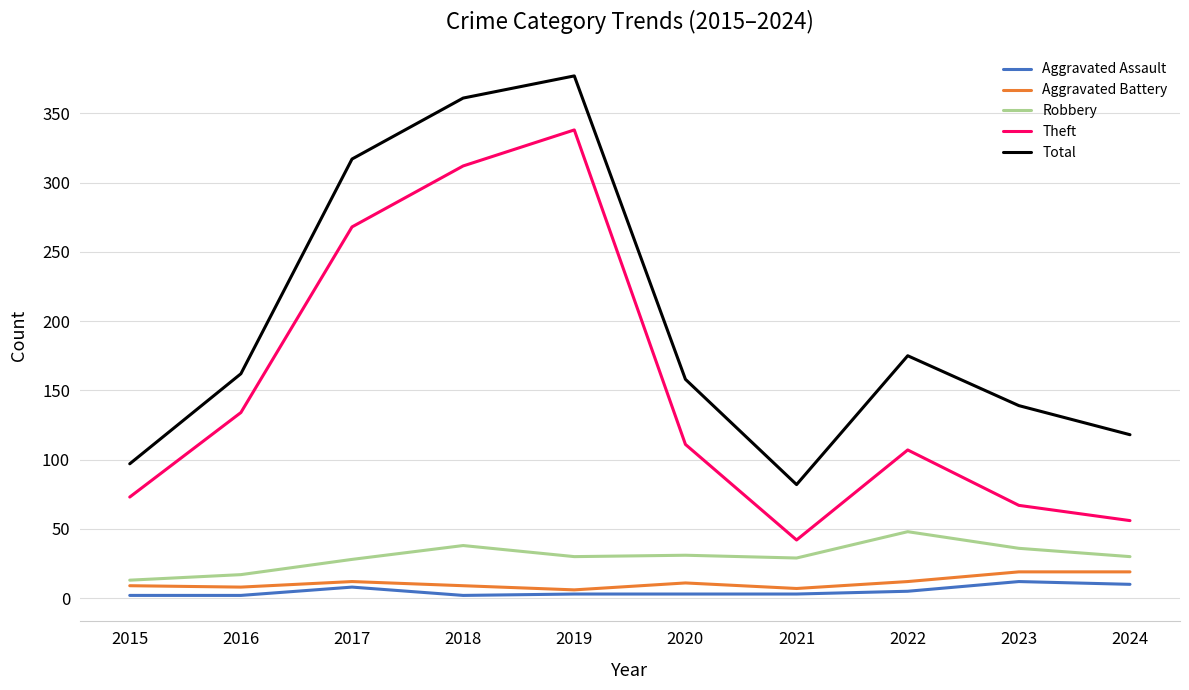

What is the sum of all Robbery values?

300